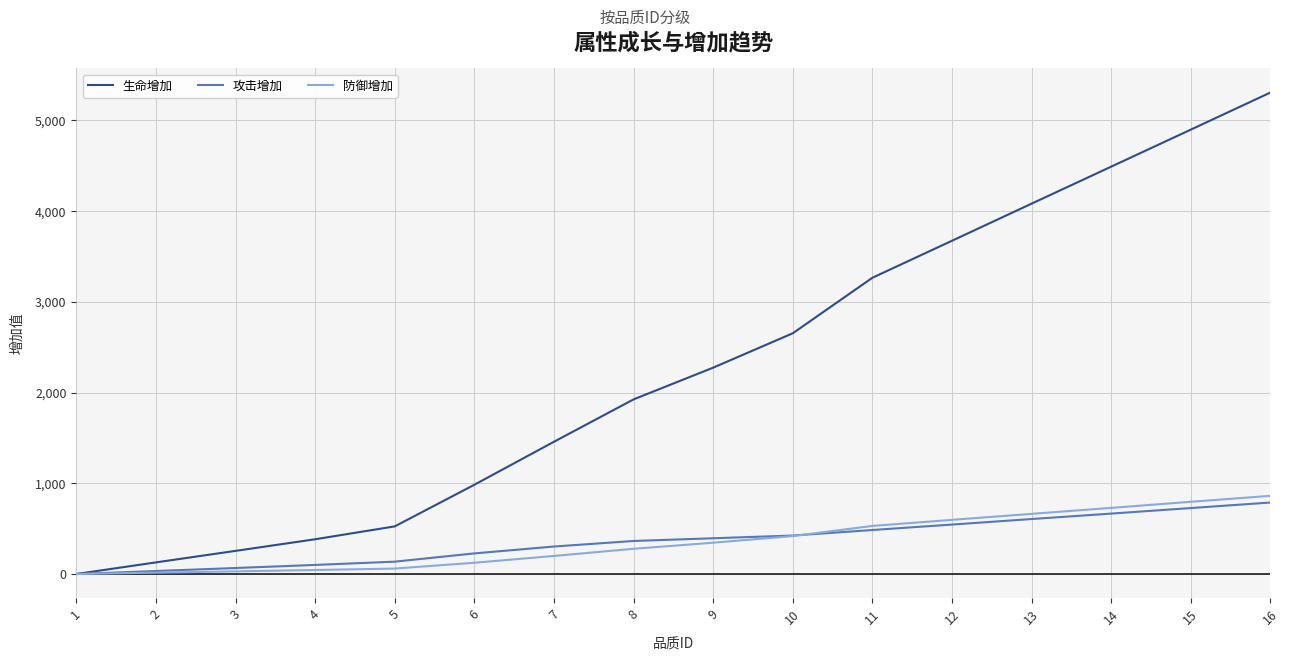

At which category is the sum across all series the highest?

16